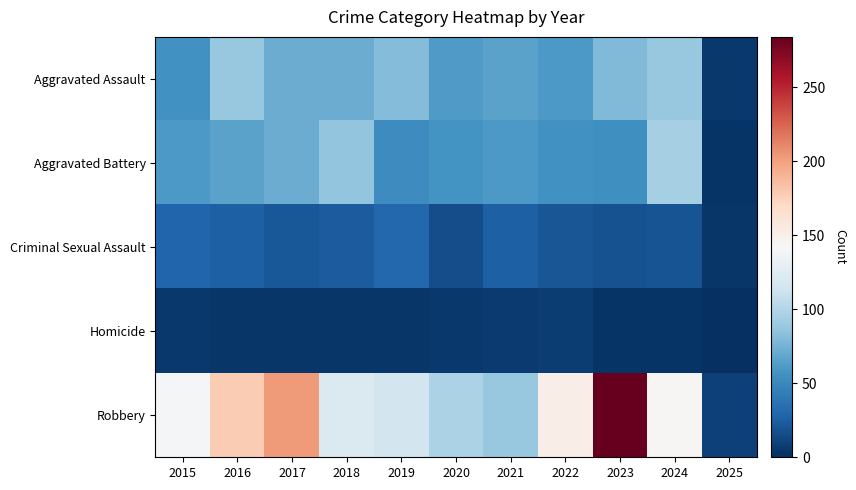

What is the maximum value shown in the chart?

284